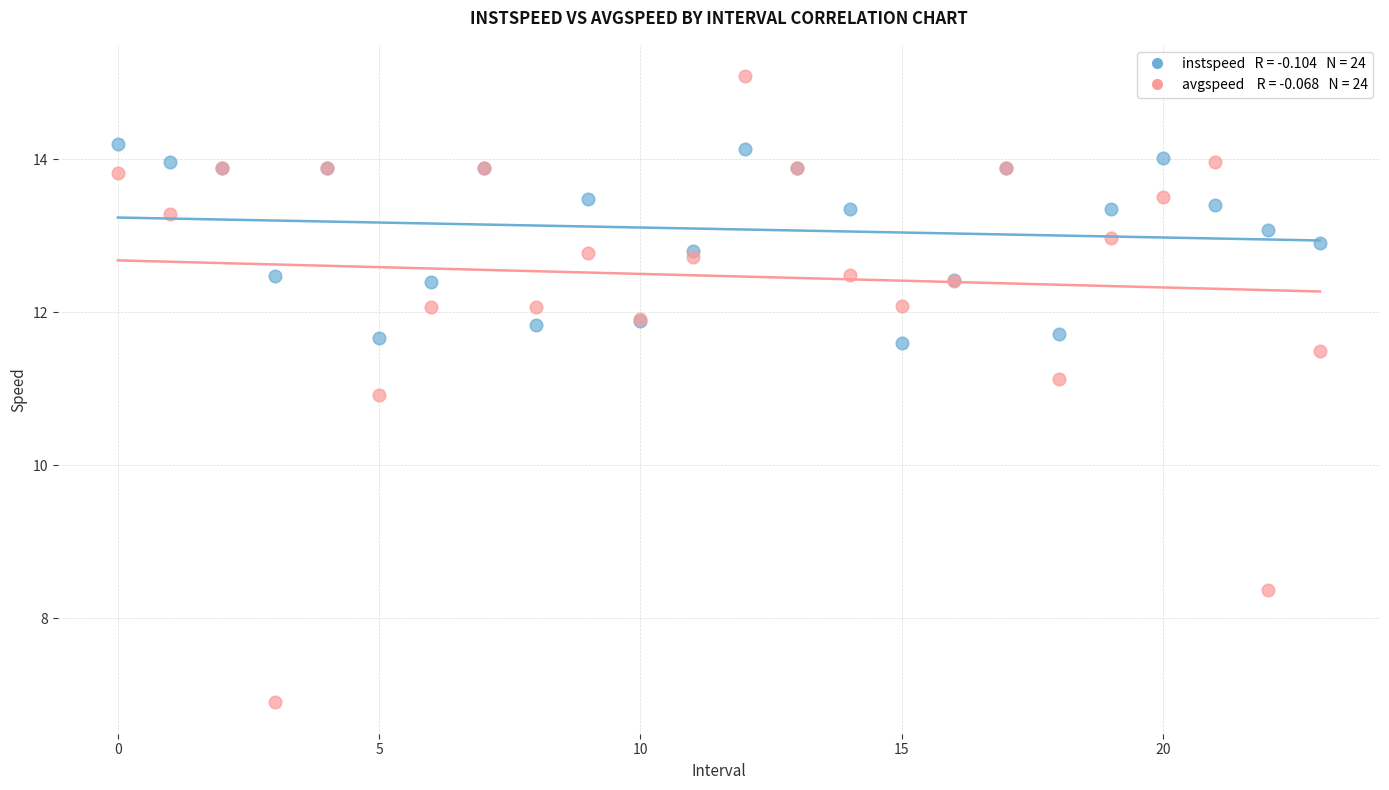

Across all series, what Y value is closest to 10?

10.9